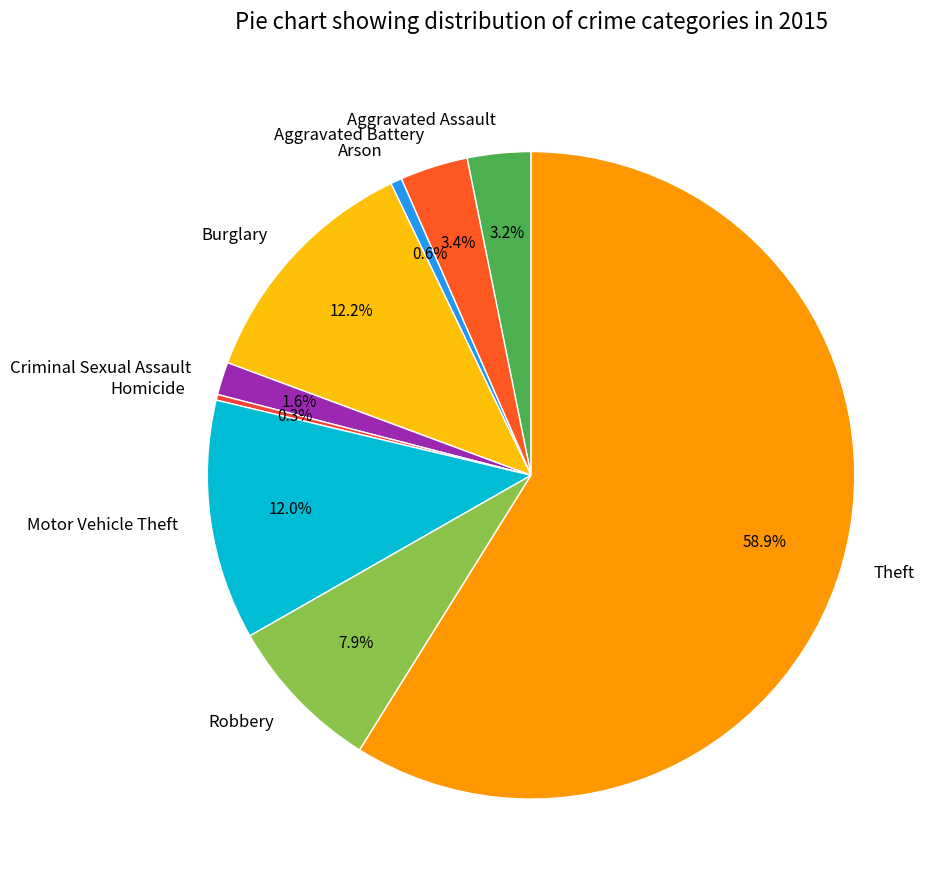

How much of the chart is everything except Motor Vehicle Theft?

88.0%